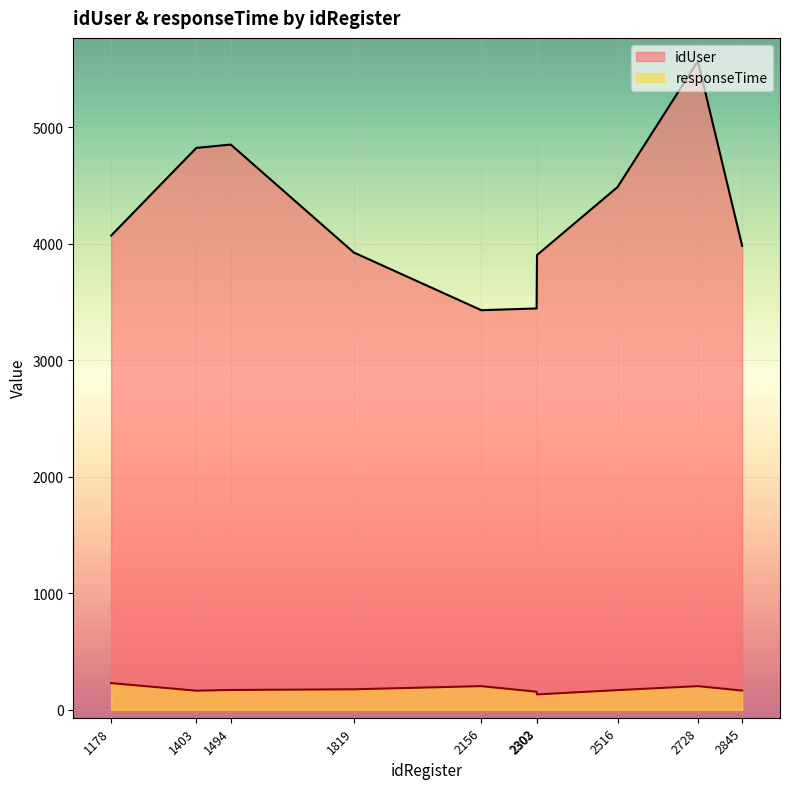

What is the value of the idUser point at the 1st from the left?

4069